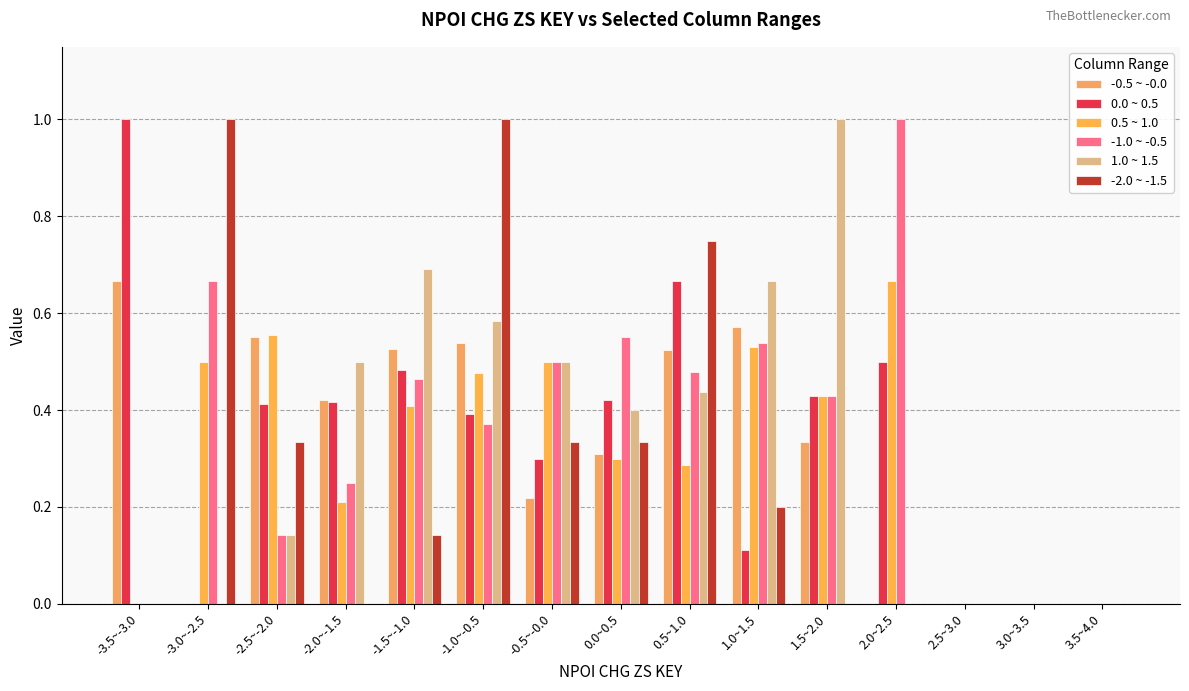

The value of -1.0 ~ -0.5 at -1.0~-0.5 is 0.1. True or false?

False